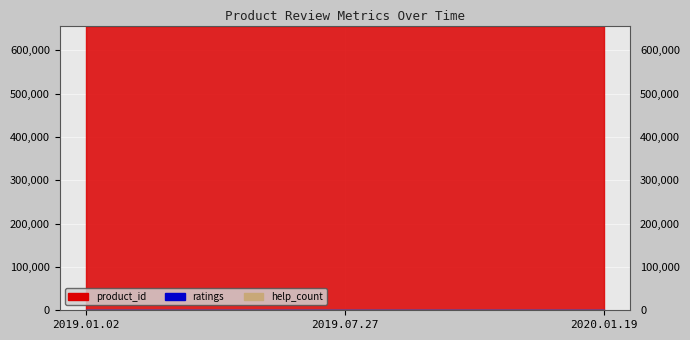

Reading right to left, what are all the values shown in this chart?

ratings: 5	5	4
help_count: 0	0	0
product_id: 657032	657032	657032